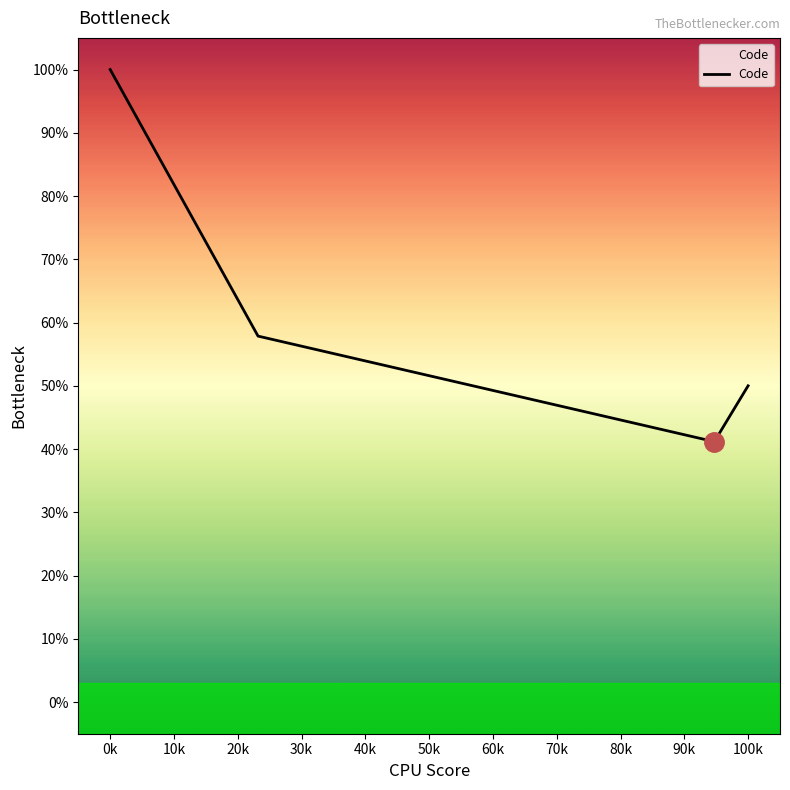

What is the difference between the maximum and minimum values?

58.8